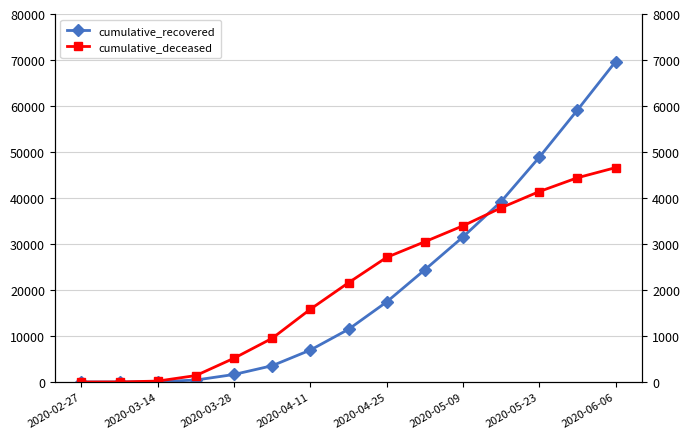

Reading left to right, transcribe all the data shown in this chart.

cumulative_recovered: 3	10	63	424	1635	3541	6941	11453	17399	24392	31530	39225	48853	59117	69649
cumulative_deceased: 0	1	20	140	517	950	1582	2158	2709	3049	3395	3787	4140	4440	4660